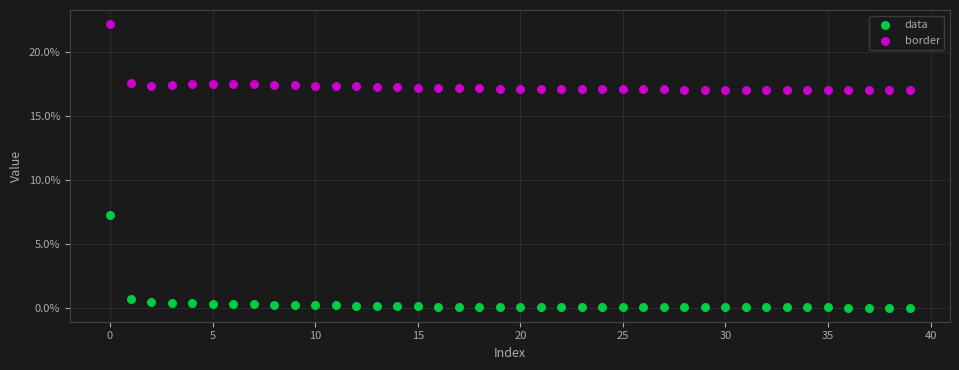

Which series reaches the maximum Y coordinate?

border